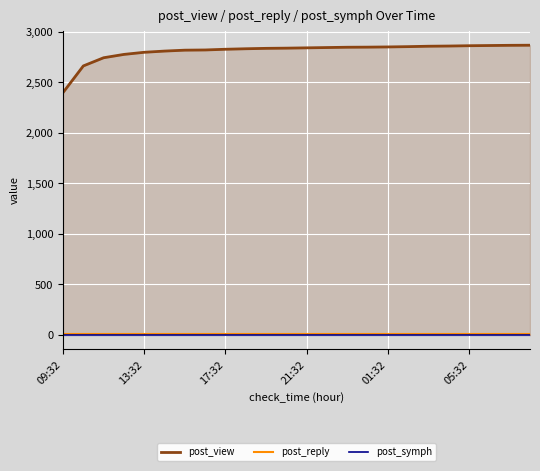

What are all the series names shown in the legend?

post_view, post_reply, post_symph